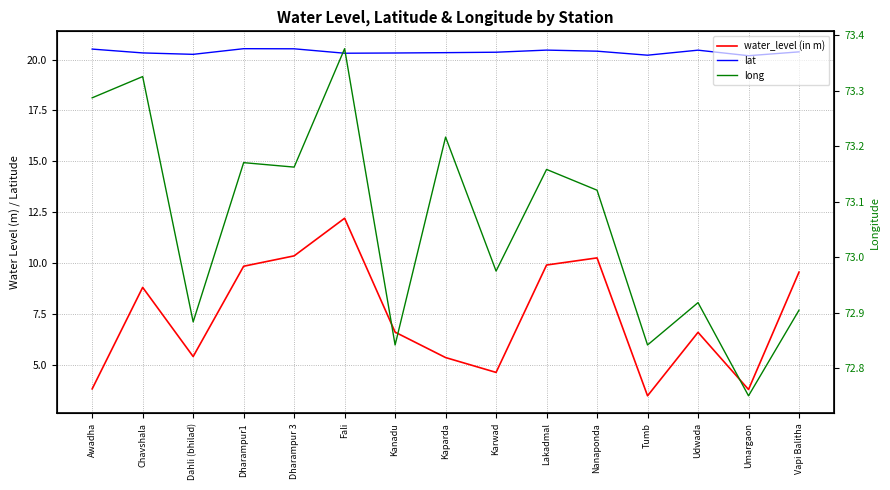

True or false: long and water_level (in m) intersect in this chart.

False